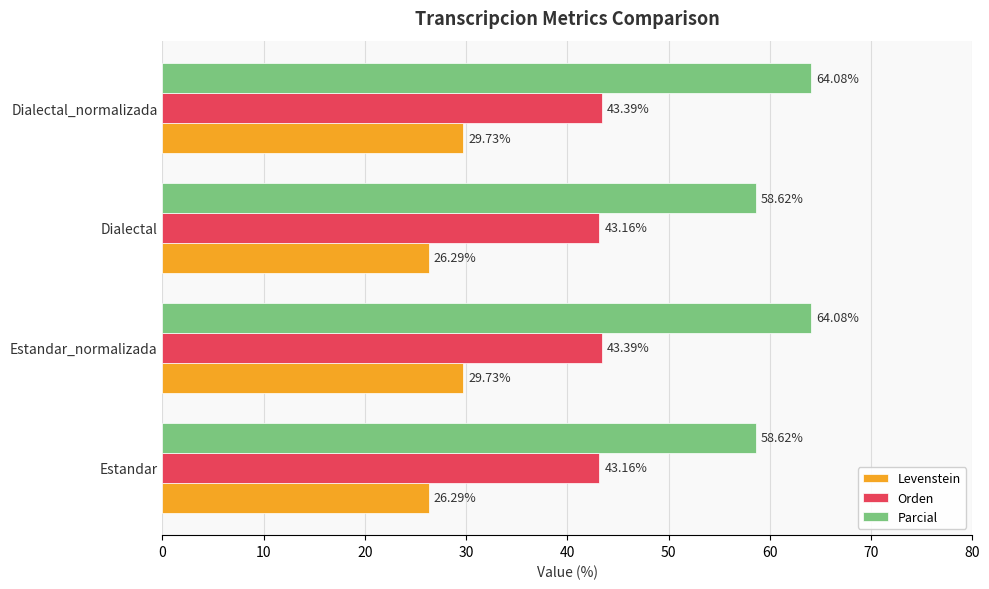

What is the difference between the highest and lowest values at Estandar_normalizada?

34.3